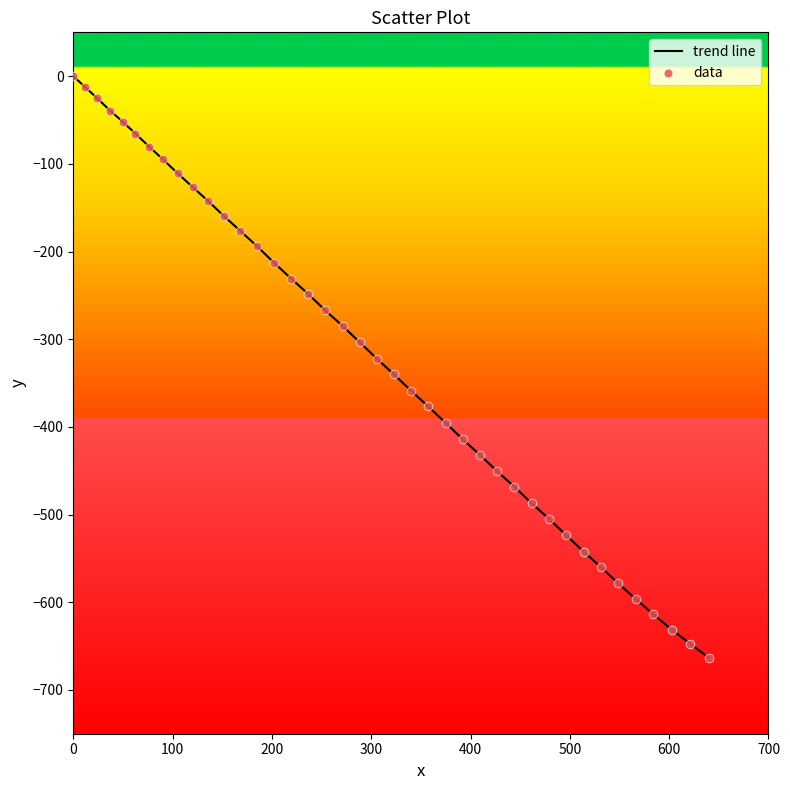

What is the smallest value displayed?

-663.6